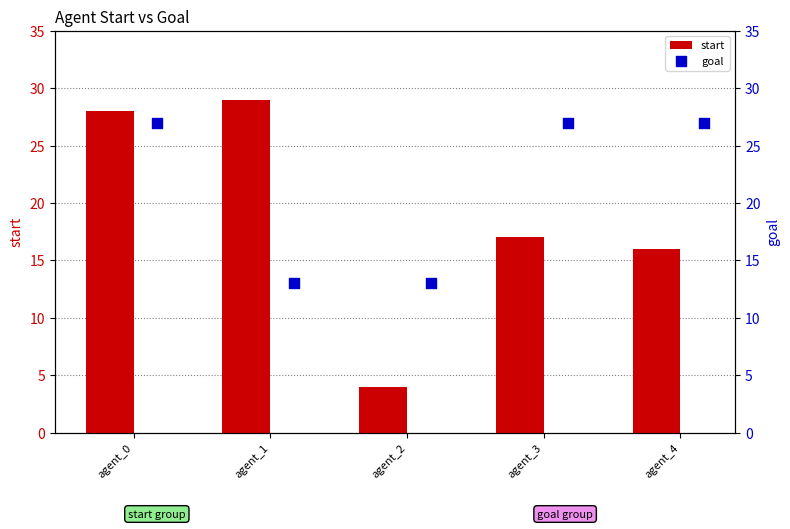

Which series has the largest Y range (max minus min)?

start